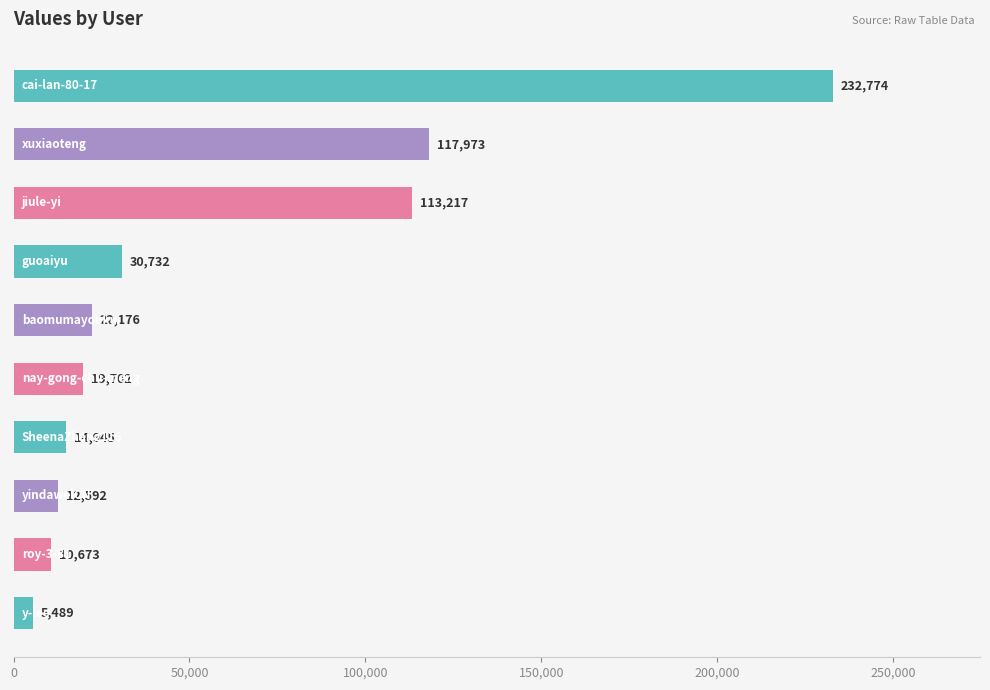

What is the sum of all values?

580273